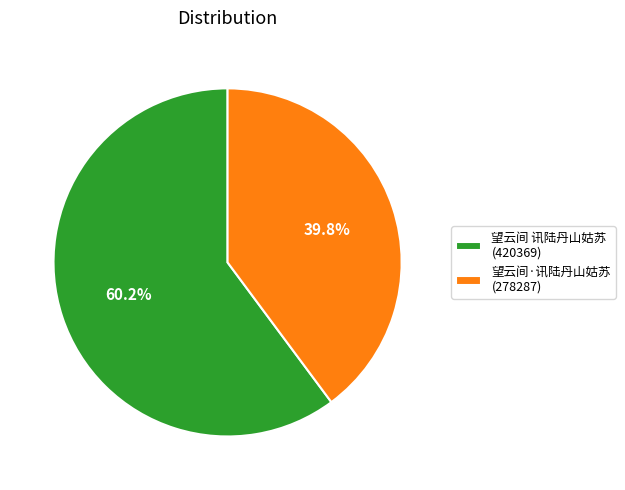

What percentage is the 望云间·讯陆丹山姑苏 slice, to the nearest percent?

40%